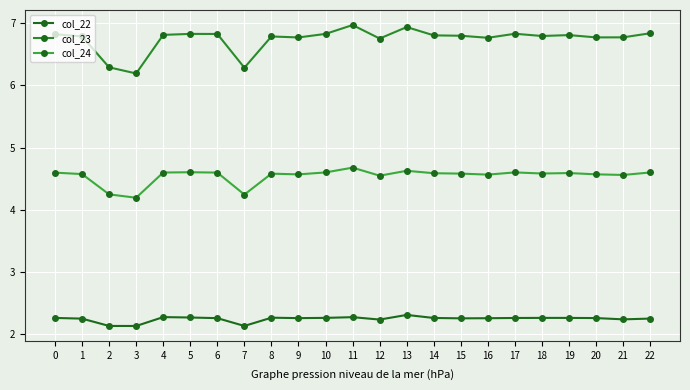

Count the number of categories in the chart.

23